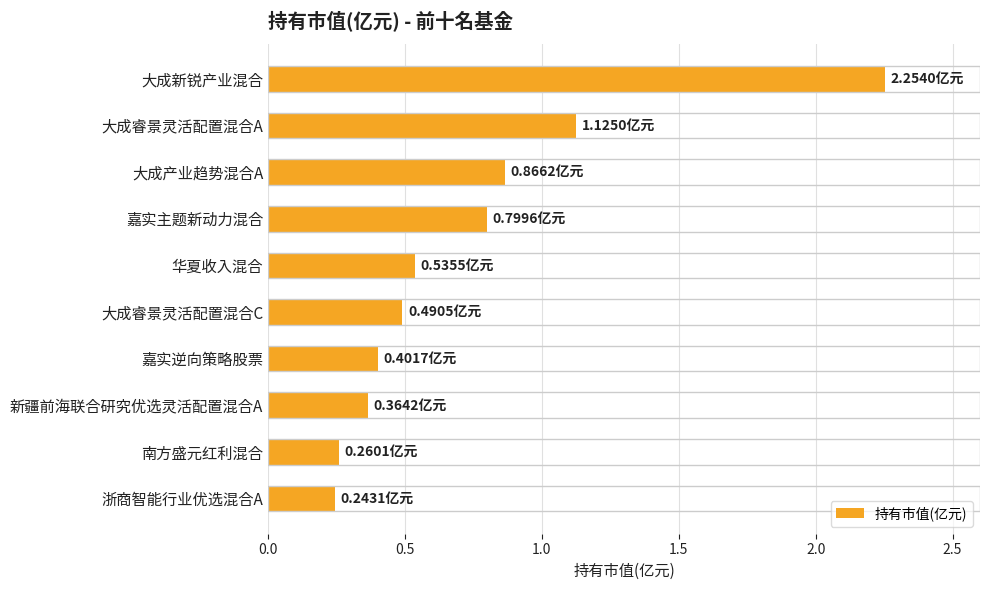

What is the change in value from 大成新锐产业混合 to 嘉实主题新动力混合?

-1.5